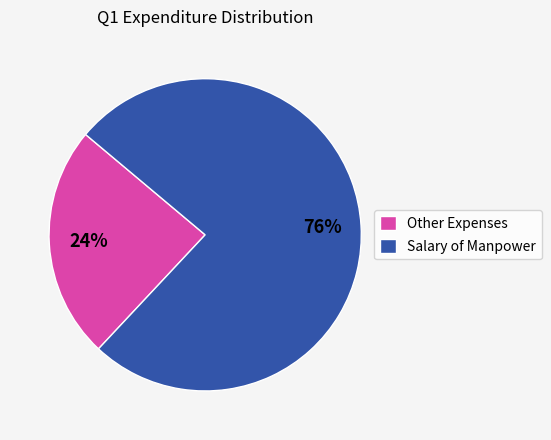

Rank the categories by value from highest to lowest.

Salary of Manpower, Other Expenses